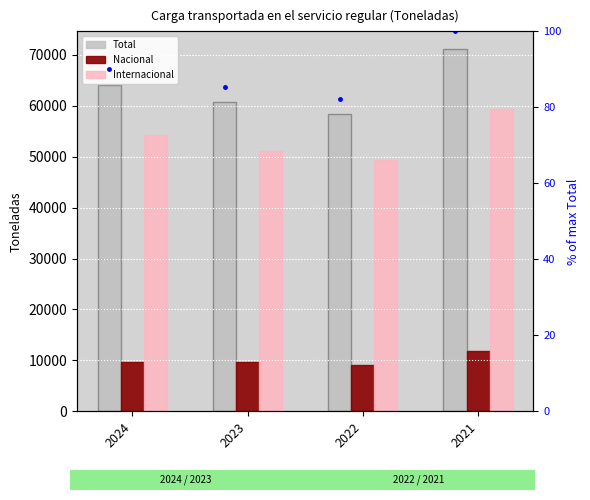

At which label does Total first exceed 64012?

2024